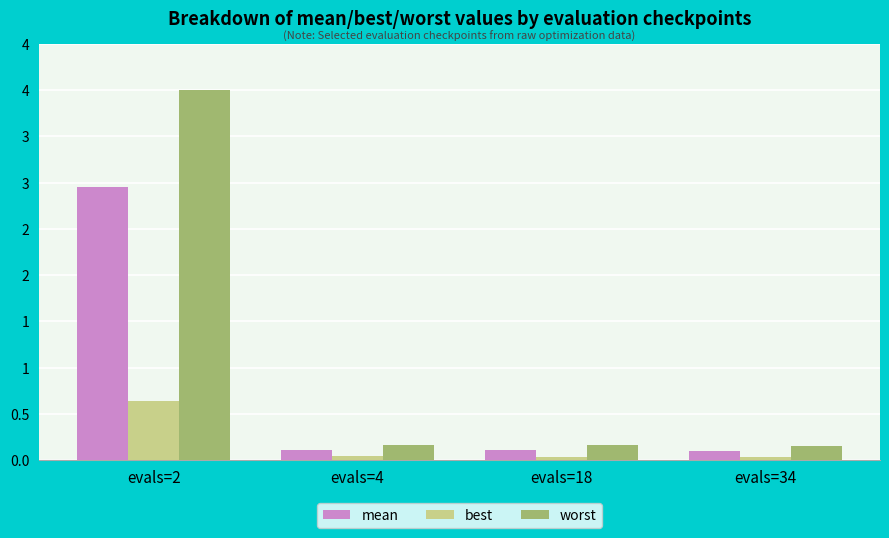

What are all the series names shown in the legend?

mean, best, worst